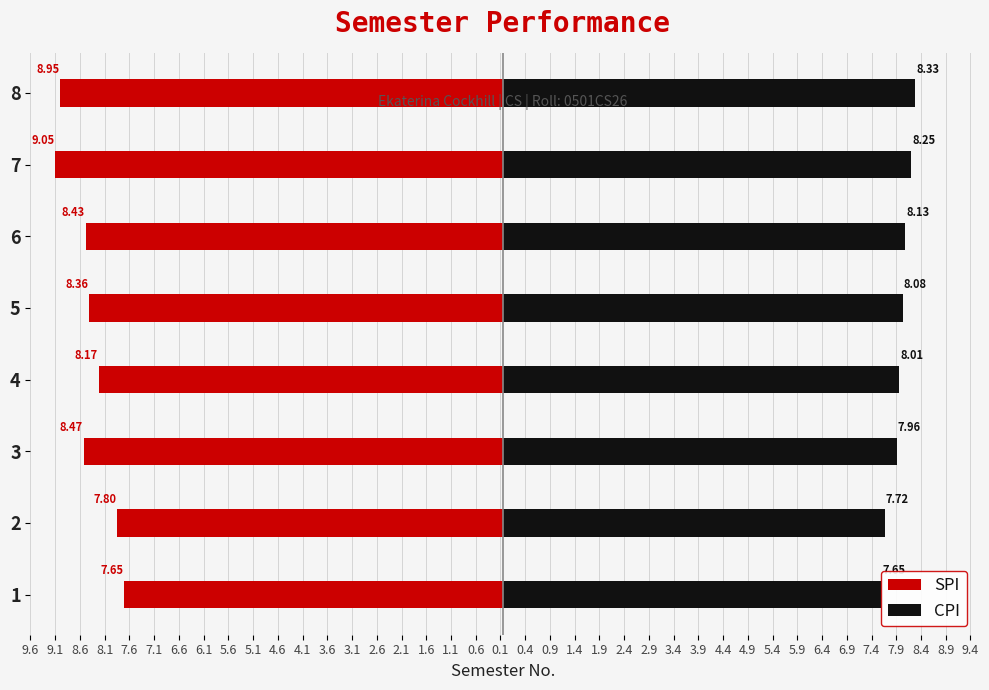

Reading left to right, what are all the values shown in this chart?

SPI: -7.7	-7.8	-8.5	-8.2	-8.4	-8.4	-9.1	-8.9
CPI: 7.7	7.7	8.0	8.0	8.1	8.1	8.2	8.3